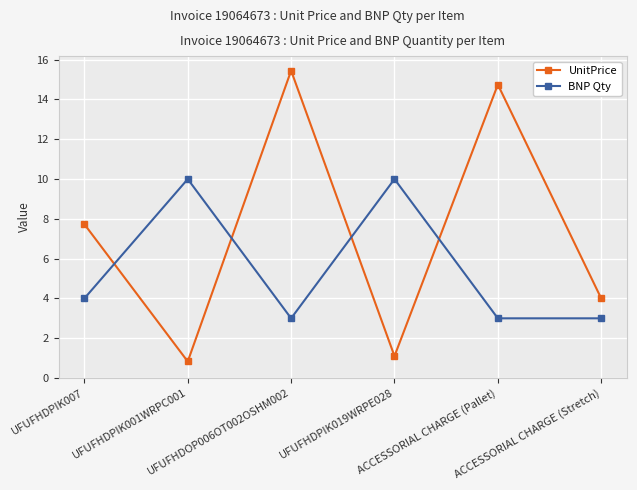

What position from the right is UFUFHDPIK001WRPC001?

5